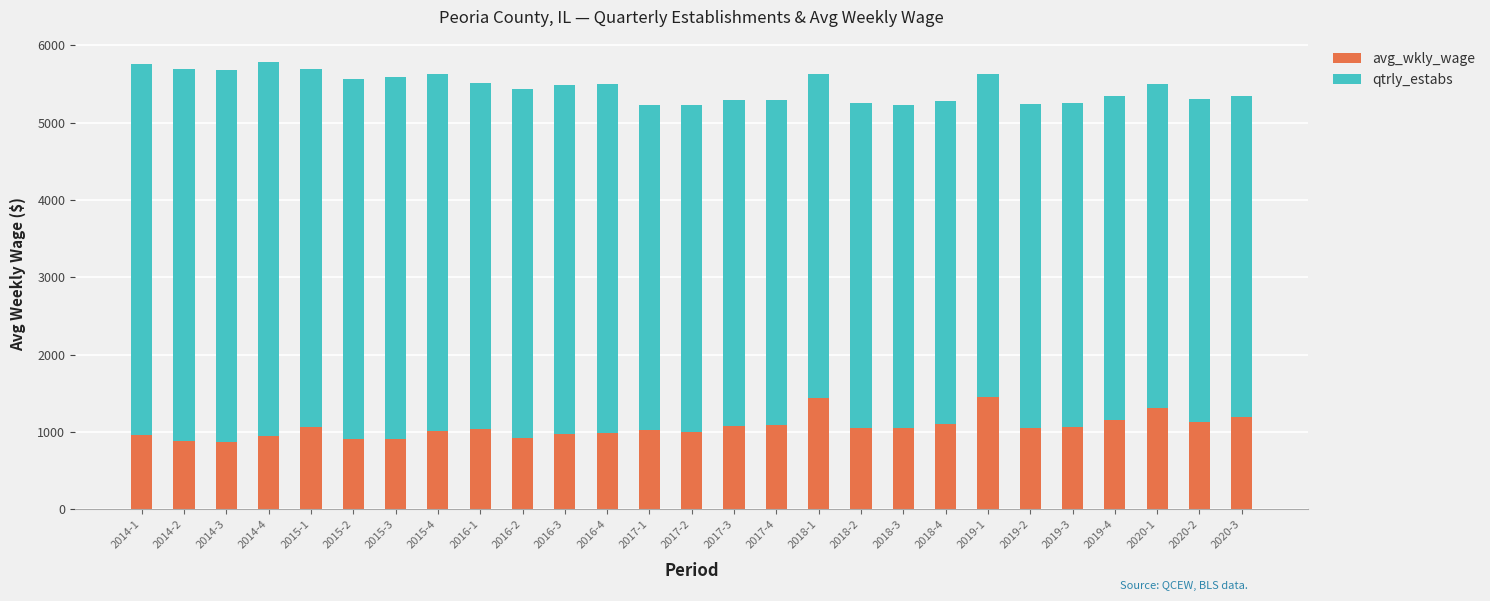

What is the sum of all avg_wkly_wage values?

28698